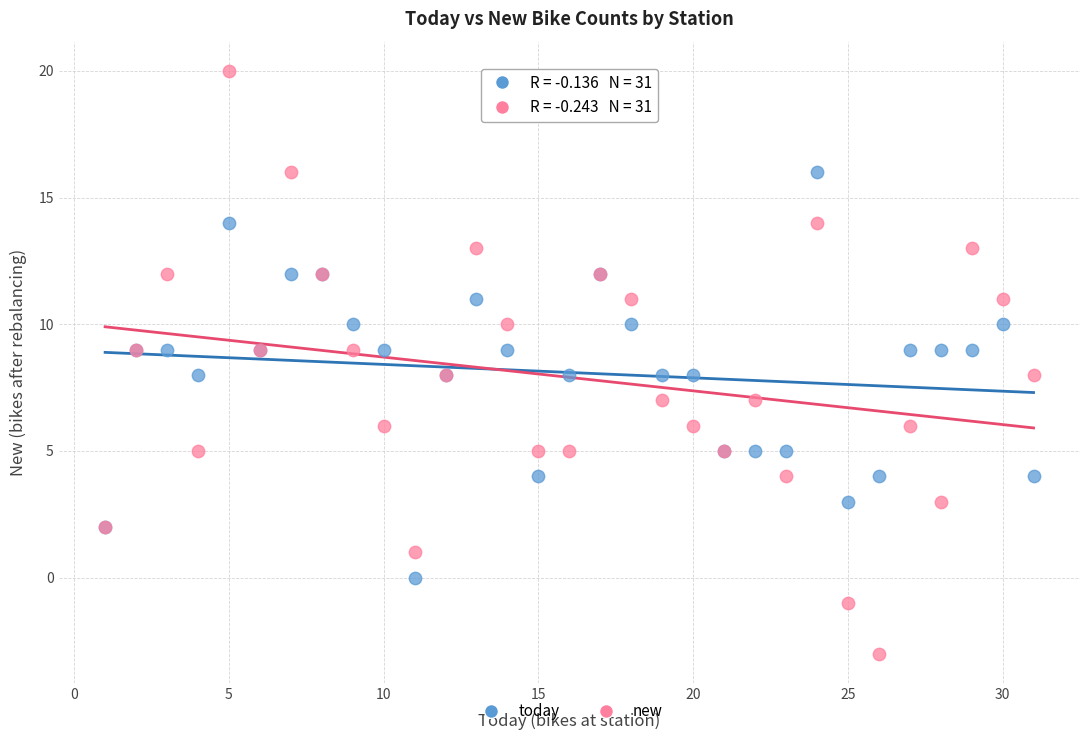

Which series reaches the minimum Y coordinate?

new